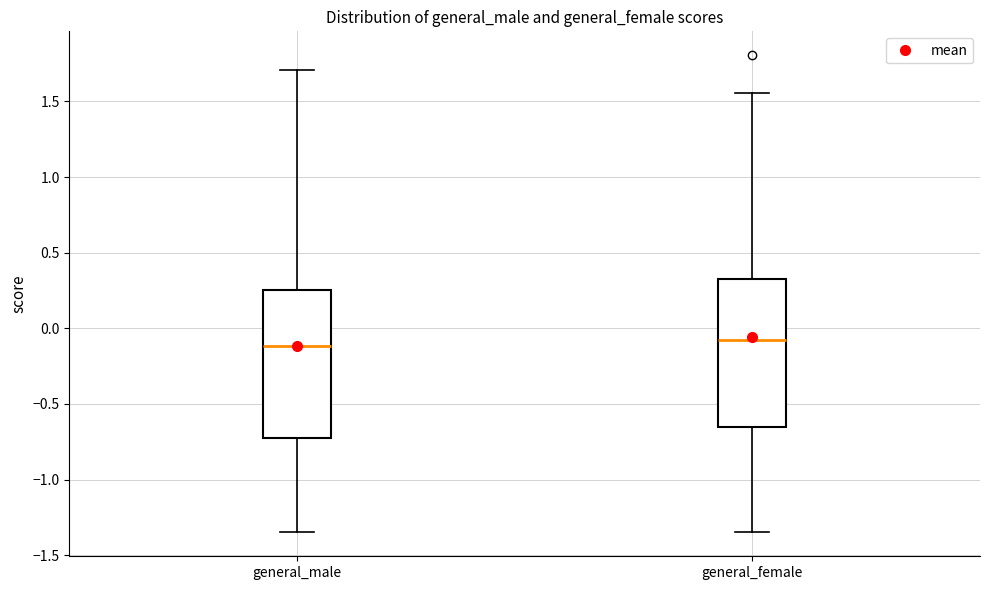

Reading left to right, read every box against the y-axis: the position of its median line, the range the box covers, and the ends of its whiskers. The values are not printed on the chart, so give them approximately, as read against the axis.

general_male: median -0.10, box -0.70 to 0.25, whiskers -1.35 to 1.70
general_female: median -0.10, box -0.65 to 0.35, whiskers -1.35 to 1.55